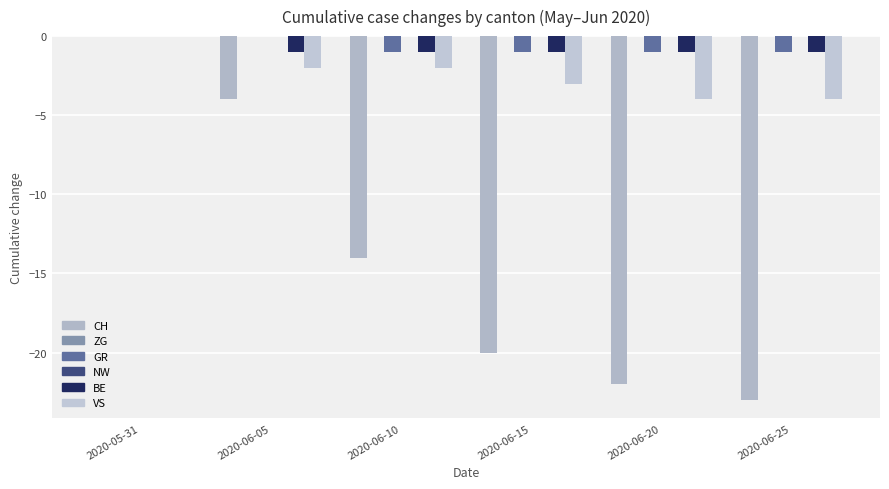

What position from the left is 2020-05-31?

1